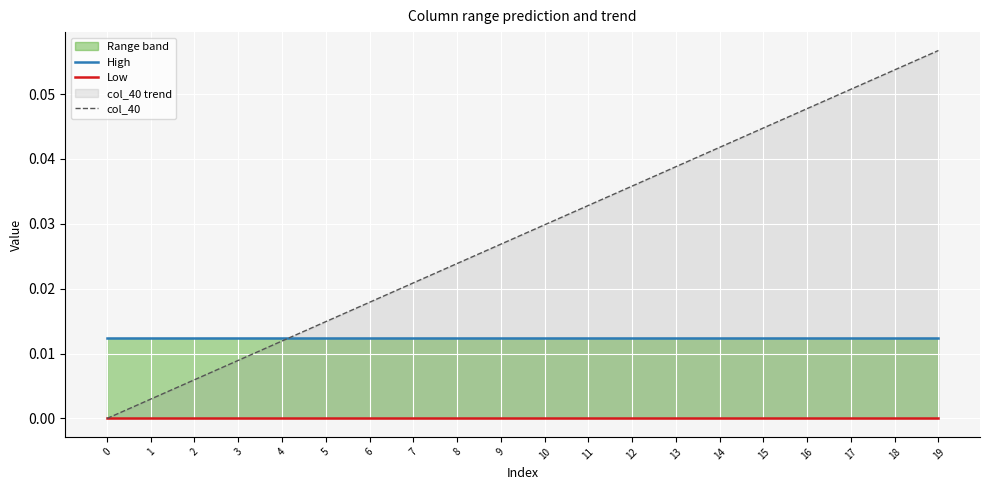

Which series changed the most between 8 and 9?

col_40